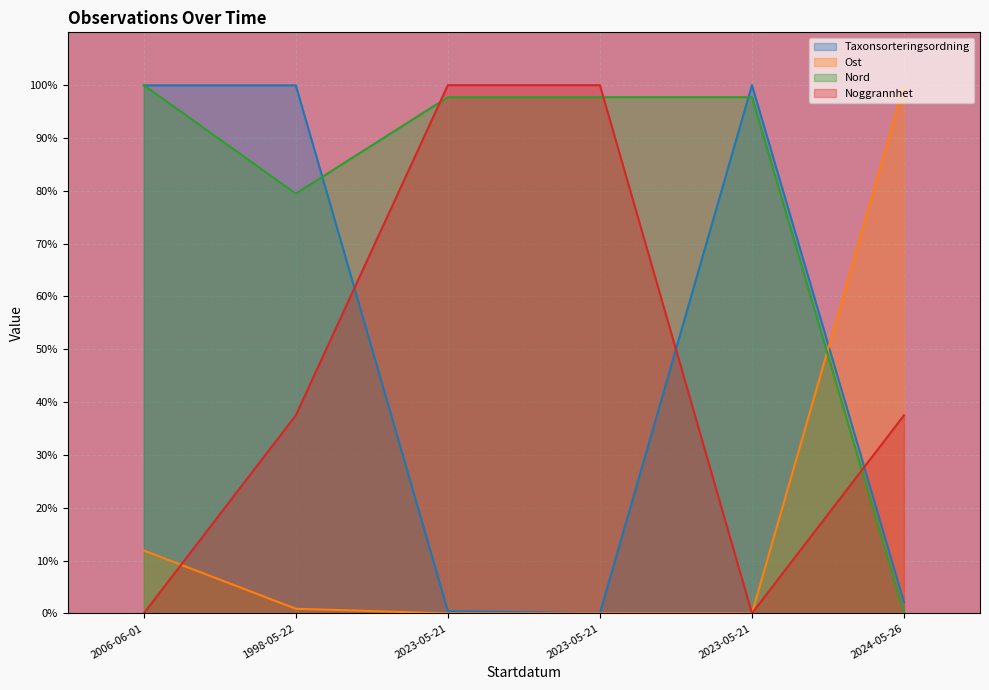

Rank the categories by Nord value from highest to lowest.

2006-06-01, 2023-05-21, 2023-05-21, 2023-05-21, 1998-05-22, 2024-05-26